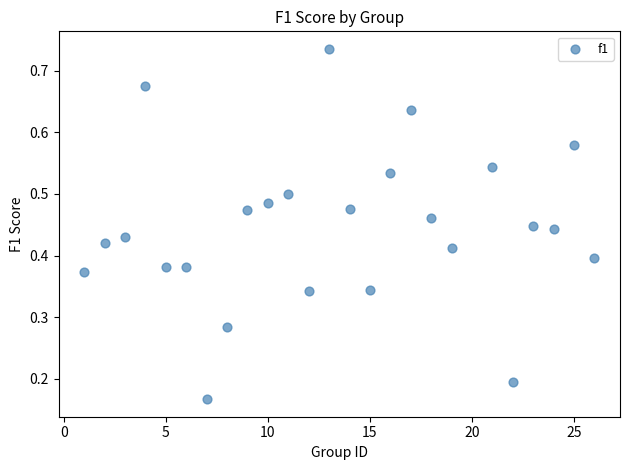

How many data points are displayed?

25